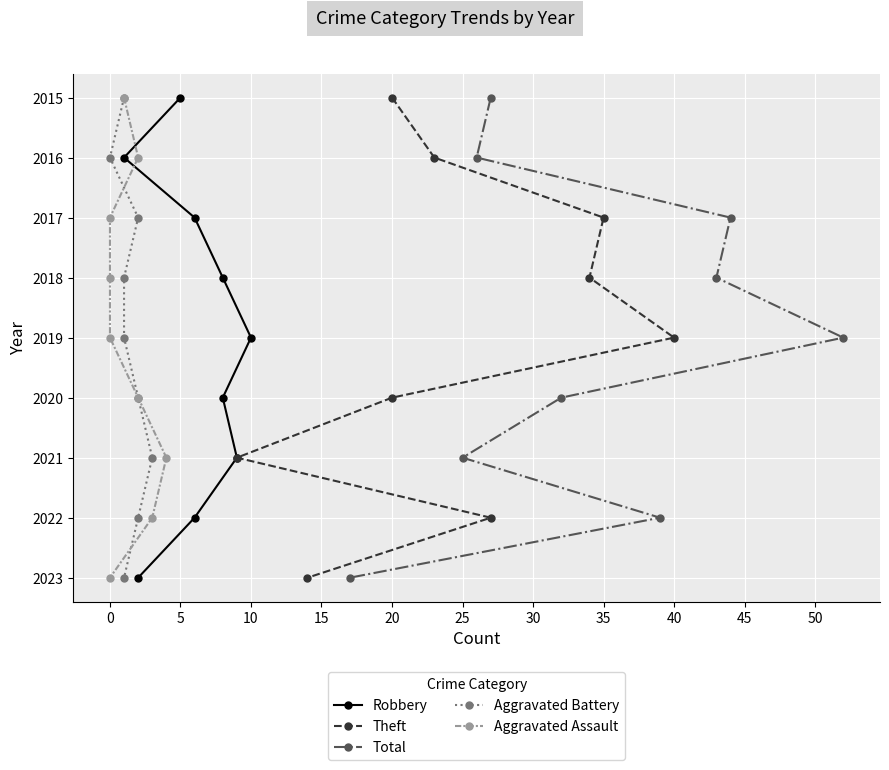

What is the highest value of the Total series?

2023